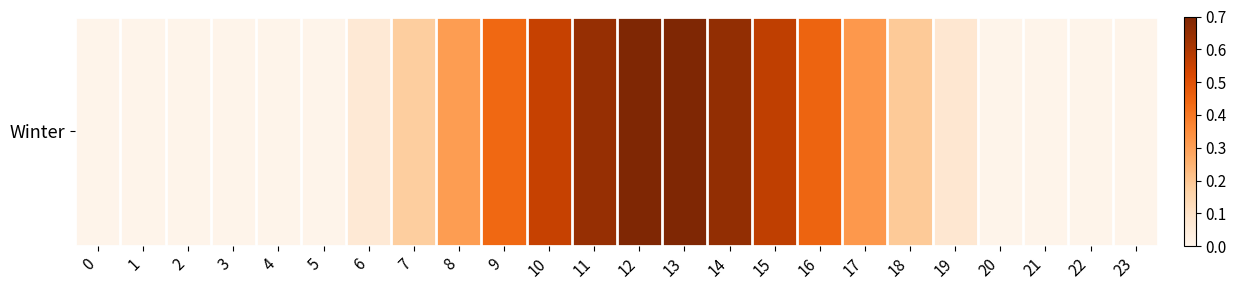

Which category has the highest value across all series?

13